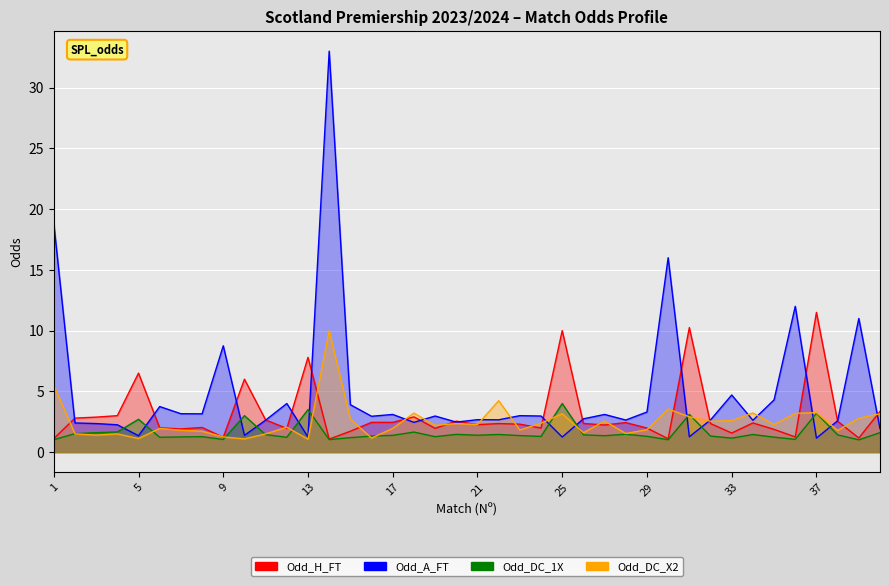

Reading left to right, extract all data points from this chart.

Odd_H_FT: 1=1.1	2=2.8	3=2.9	4=3.0	5=6.5	6=2.0	7=1.9	8=2.0	9=1.2	10=6.0	11=2.6	12=1.9	13=7.8	14=1.1	15=1.7	16=2.5	17=2.5	18=2.9	19=2.0	20=2.5	21=2.3	22=2.4	23=2.3	24=2.0	25=10.0	26=2.4	27=2.2	28=2.4	29=2.0	30=1.1	31=10.2	32=2.4	33=1.6	34=2.4	35=1.9	36=1.2	37=11.5	38=2.5	39=1.2	40=3.4
Odd_A_FT: 1=18.8	2=2.4	3=2.4	4=2.2	5=1.4	6=3.8	7=3.2	8=3.1	9=8.8	10=1.4	11=2.6	12=4.0	13=1.2	14=33.0	15=3.9	16=3.0	17=3.1	18=2.5	19=3.0	20=2.5	21=2.7	22=2.7	23=3.0	24=3.0	25=1.2	26=2.7	27=3.1	28=2.6	29=3.3	30=16.0	31=1.3	32=2.6	33=4.7	34=2.6	35=4.3	36=12.0	37=1.1	38=2.6	39=11.0	40=1.9
Odd_DC_1X: 1=1.0	2=1.5	3=1.6	4=1.7	5=2.7	6=1.2	7=1.2	8=1.3	9=1.0	10=3.0	11=1.4	12=1.2	13=3.5	14=1.0	15=1.2	16=1.3	17=1.4	18=1.6	19=1.3	20=1.5	21=1.4	22=1.4	23=1.4	24=1.3	25=4.0	26=1.4	27=1.4	28=1.5	29=1.3	30=1.0	31=3.1	32=1.3	33=1.1	34=1.4	35=1.2	36=1.1	37=3.2	38=1.4	39=1.0	40=1.6
Odd_DC_X2: 1=5.5	2=1.5	3=1.4	4=1.5	5=1.1	6=1.9	7=1.8	8=1.7	9=1.2	10=1.1	11=1.5	12=2.0	13=1.1	14=10.0	15=2.7	16=1.1	17=2.0	18=3.2	19=2.2	20=2.4	21=2.3	22=4.2	23=1.8	24=2.4	25=3.2	26=1.6	27=2.6	28=1.5	29=1.9	30=3.5	31=2.9	32=2.5	33=2.6	34=3.2	35=2.3	36=3.2	37=3.2	38=1.8	39=2.8	40=3.1